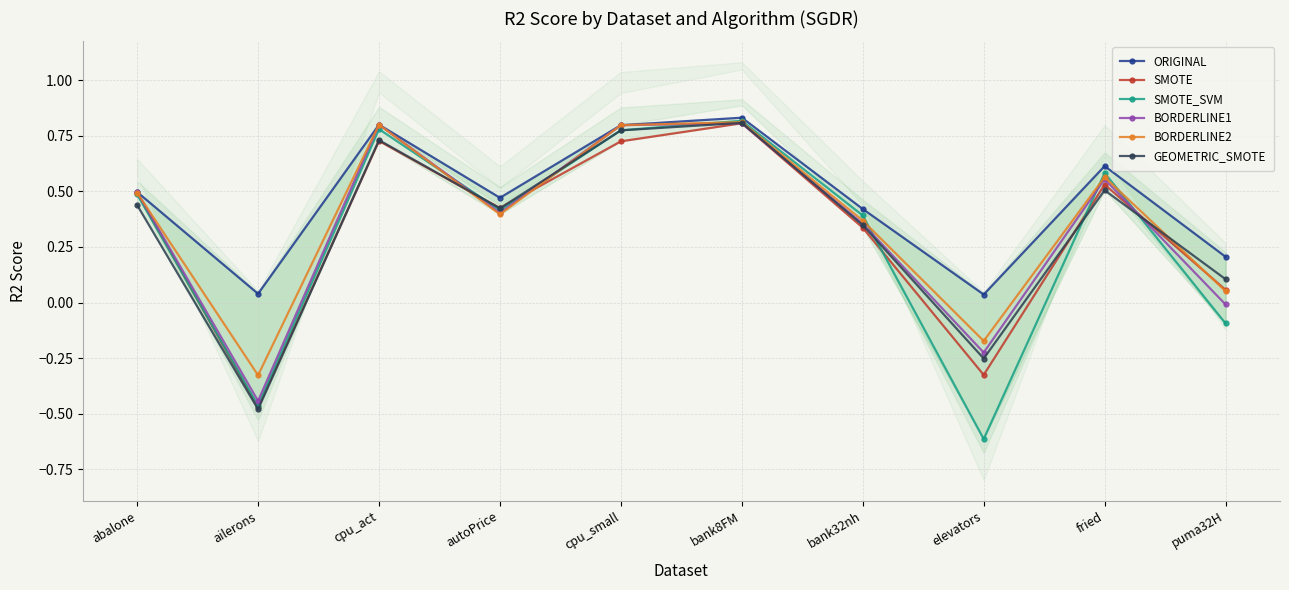

What is the smallest value displayed?

-0.6